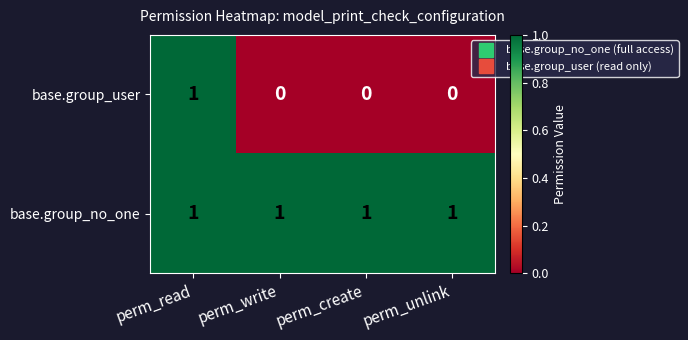

Which category has the highest value in the base.group_user series?

perm_read